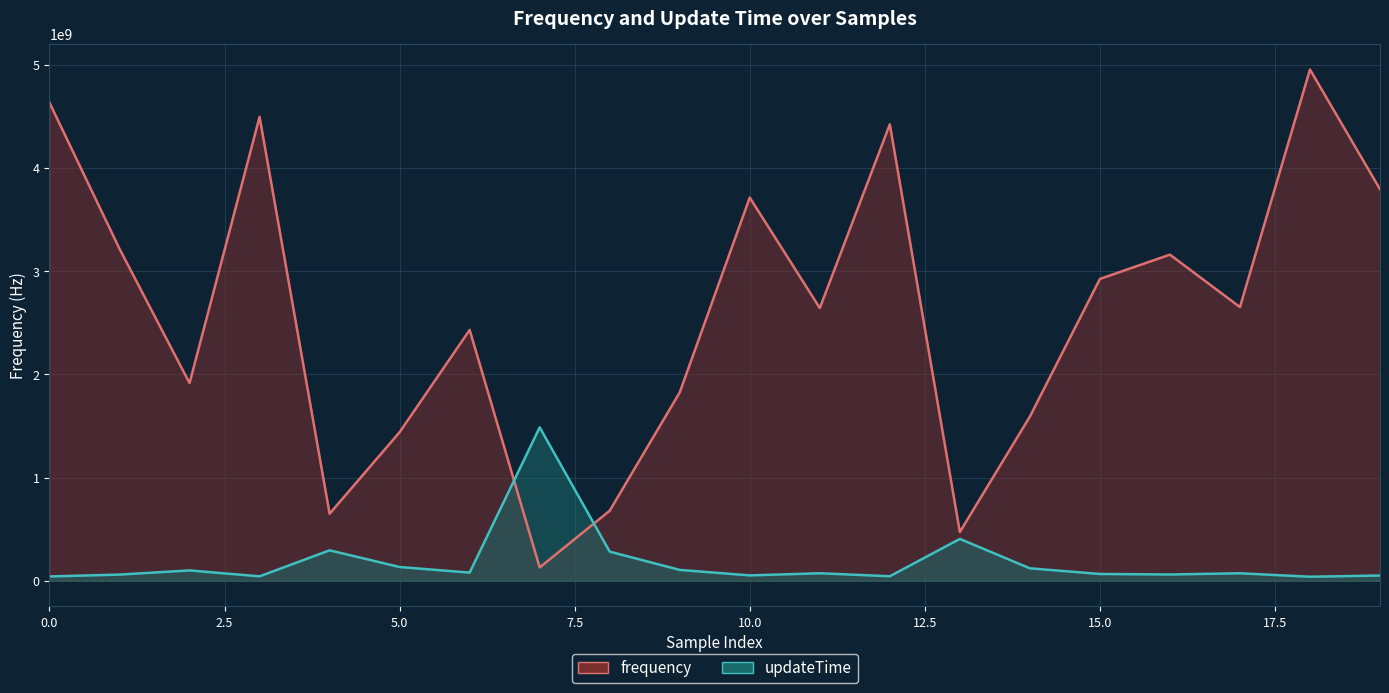

What is the minimum value shown in the chart?

38600695.6